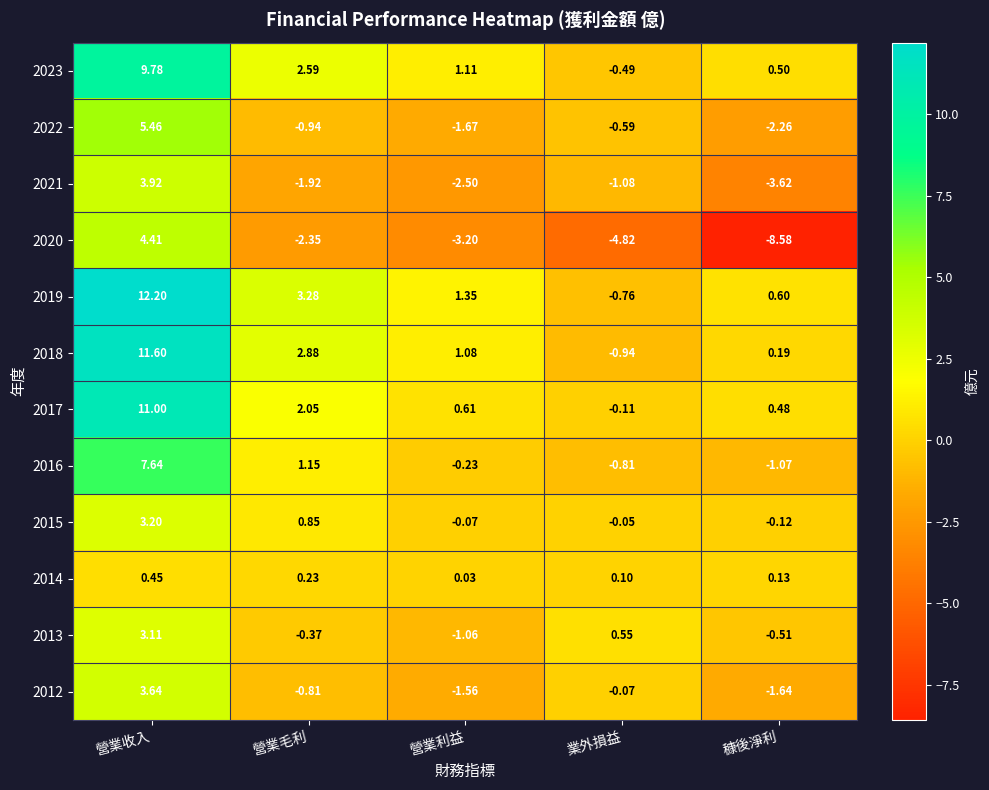

At which label does 2023 first exceed 1?

營業收入